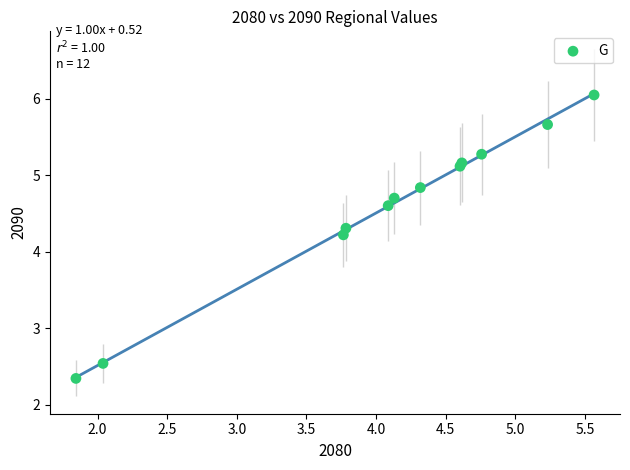

What Y value in the scatter plot is closest to 4?

4.2